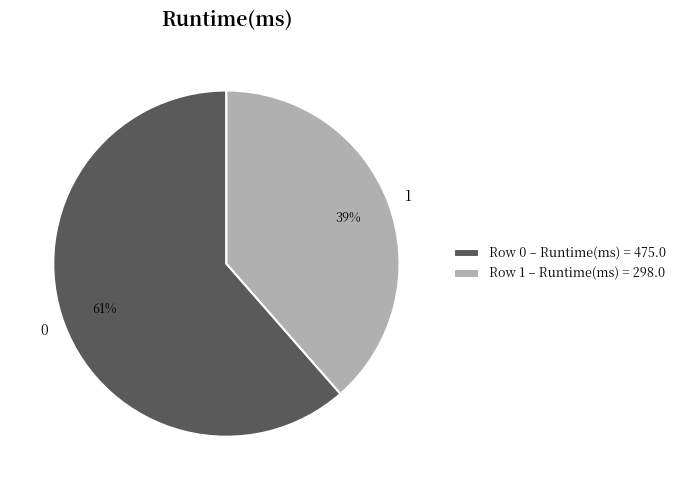

Count the number of slices in the pie.

2